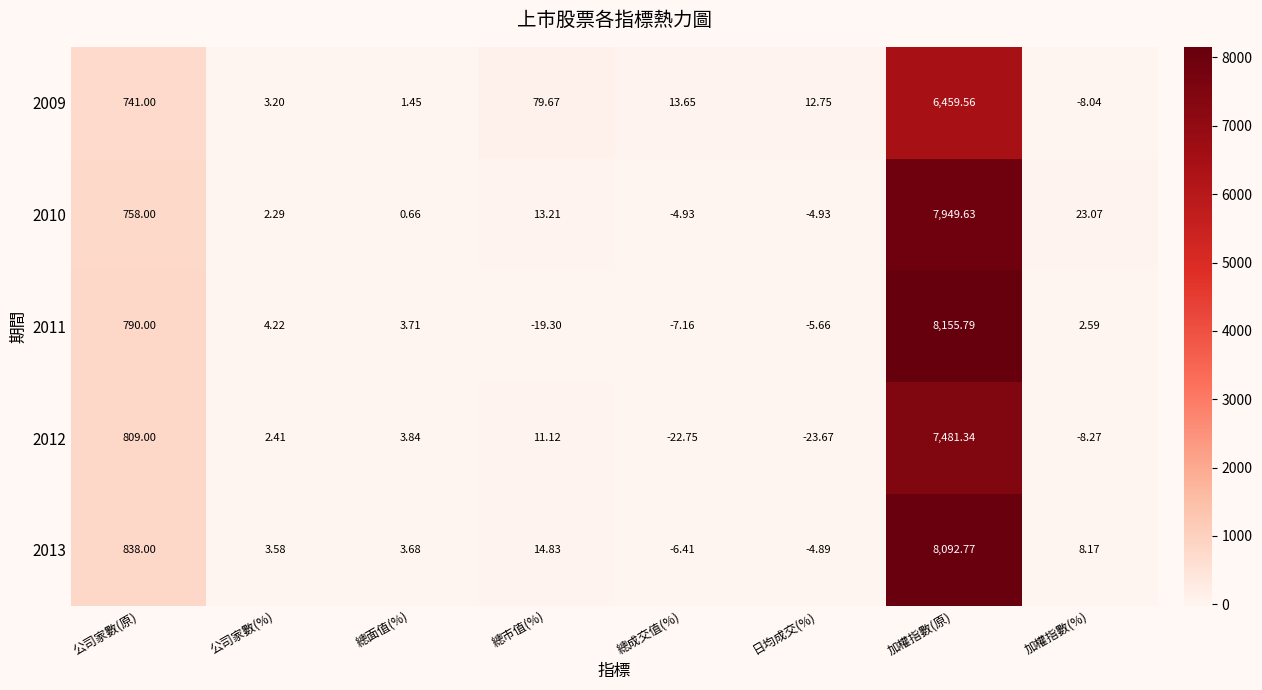

List the labels in order of 2012 value, smallest first.

日均成交(%), 總成交值(%), 加權指數(%), 公司家數(%), 總面值(%), 總市值(%), 公司家數(原), 加權指數(原)